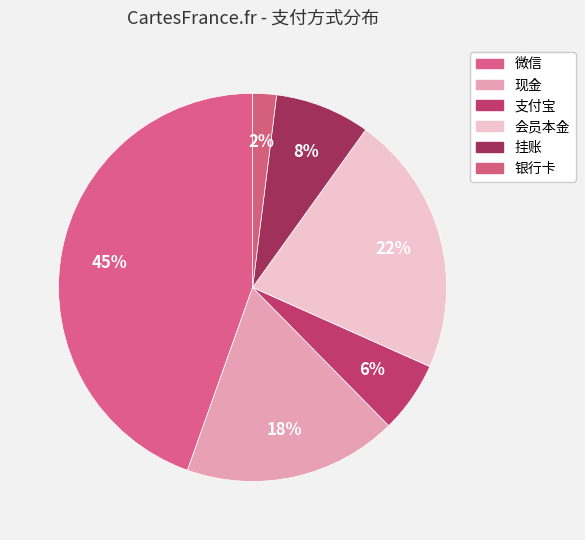

The 银行卡 slice represents 7% of the pie. True or false?

False